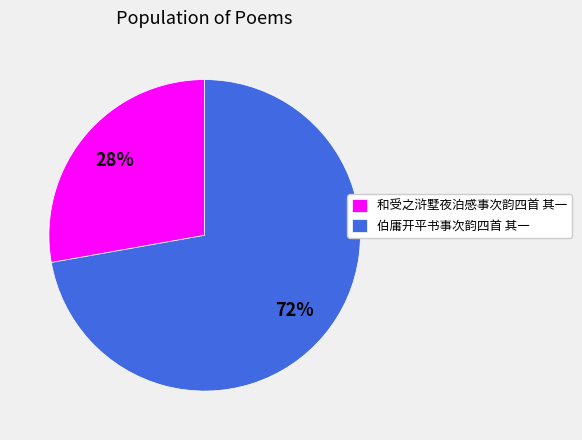

Which slice represents more than half of the pie?

伯庸开平书事次韵四首 其一